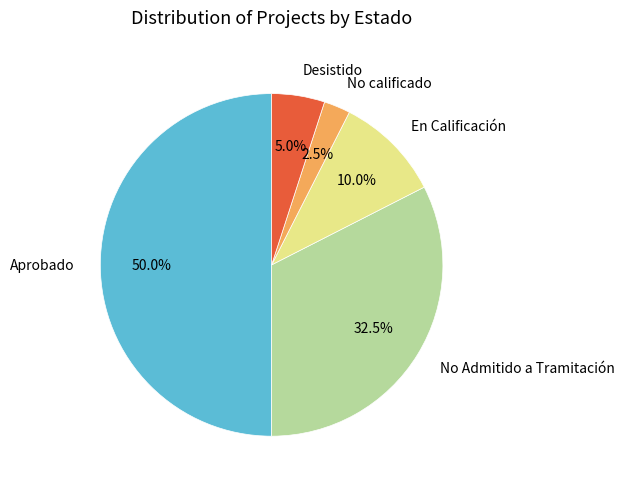

How many segments does this pie chart have?

5